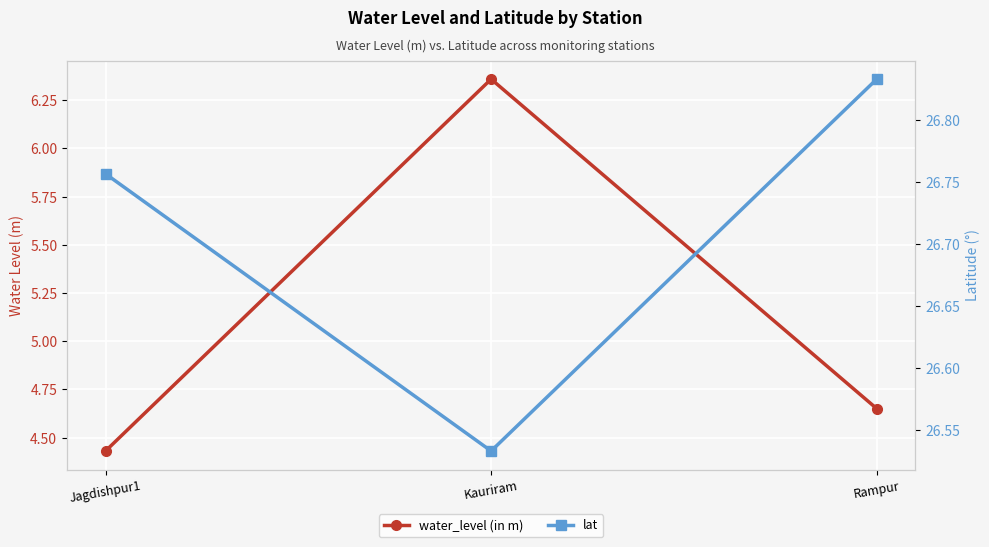

What is the value of the lat point at the 2nd from the left?

26.5